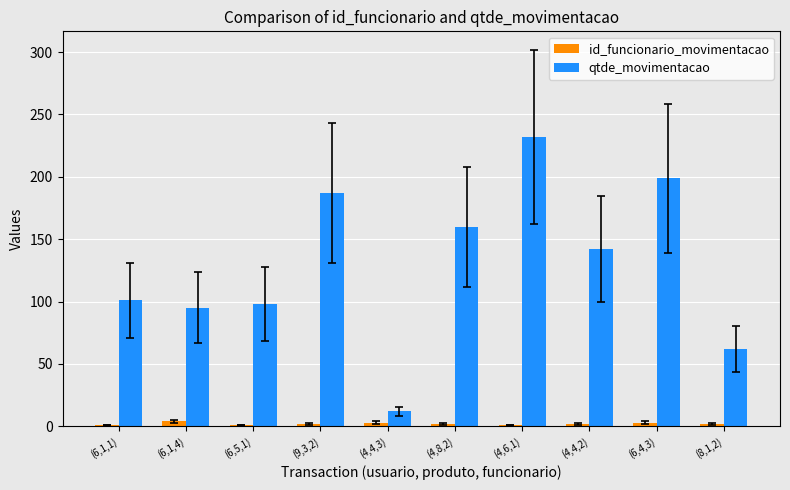

What is the value of the id_funcionario_movimentacao bar at the 1st from the left?

1